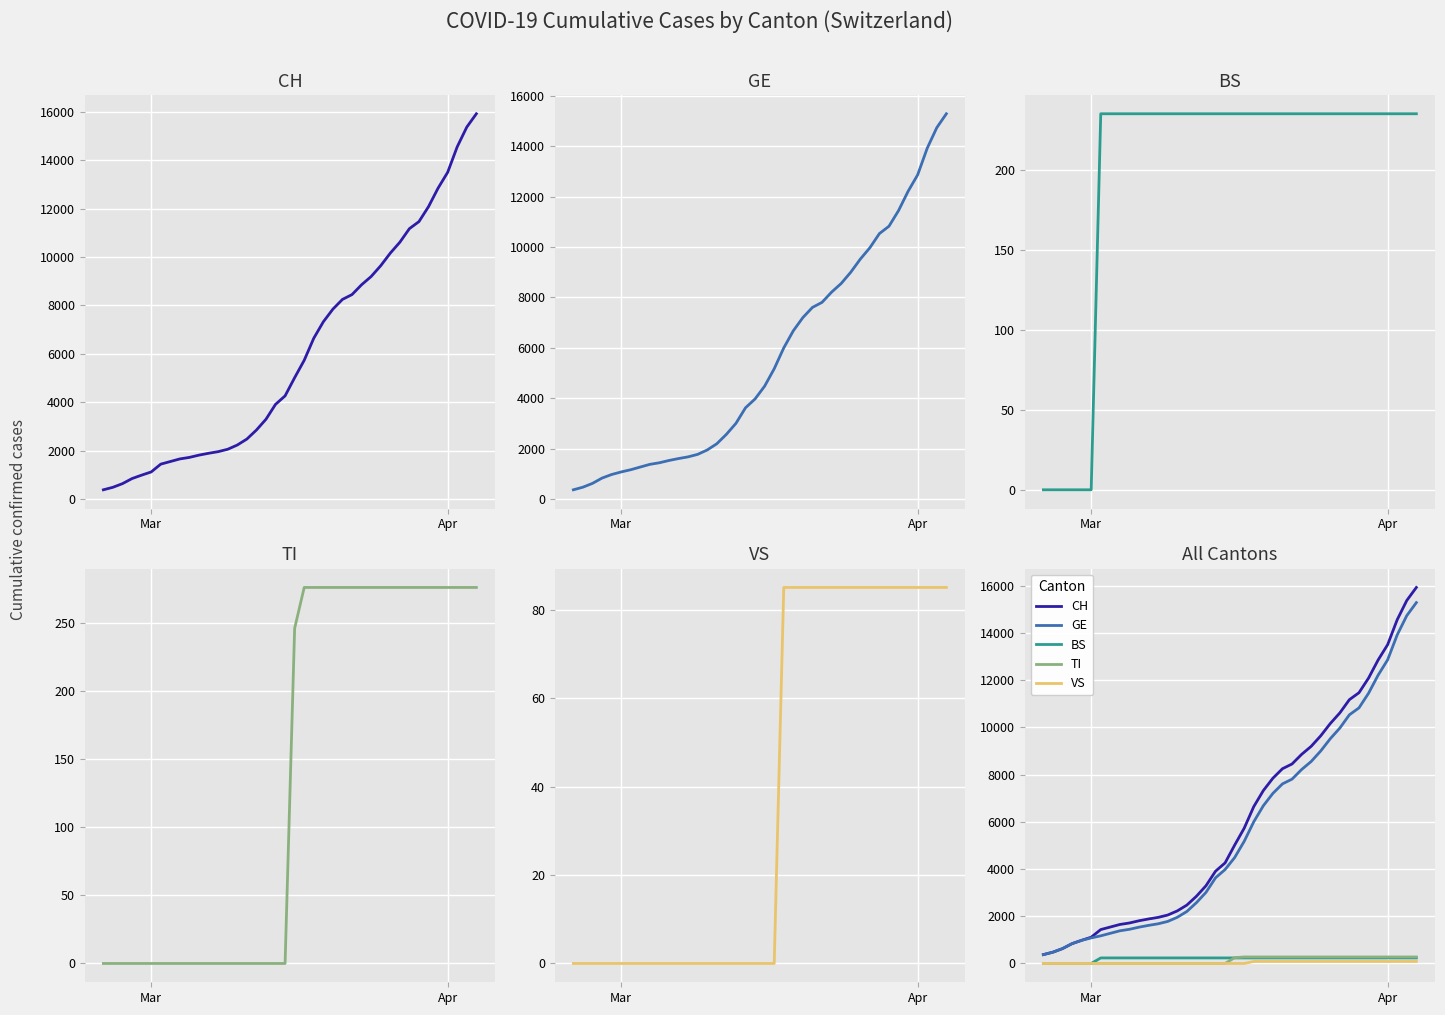

Does the chart display data point markers on the line(s)?

No